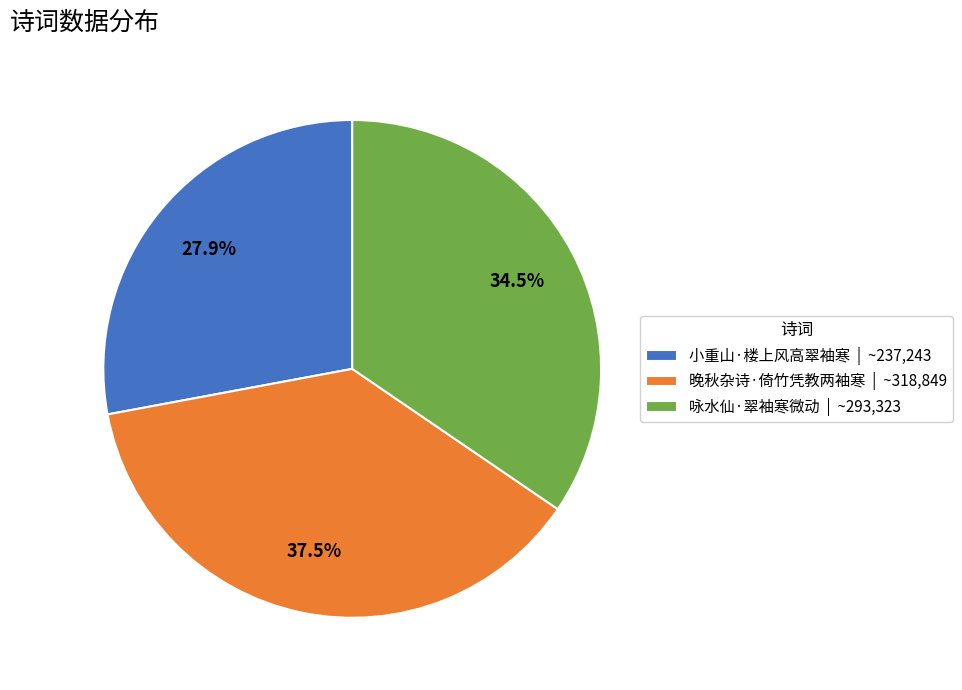

What percentage is NOT represented by 咏水仙·翠袖寒微动?

65.5%